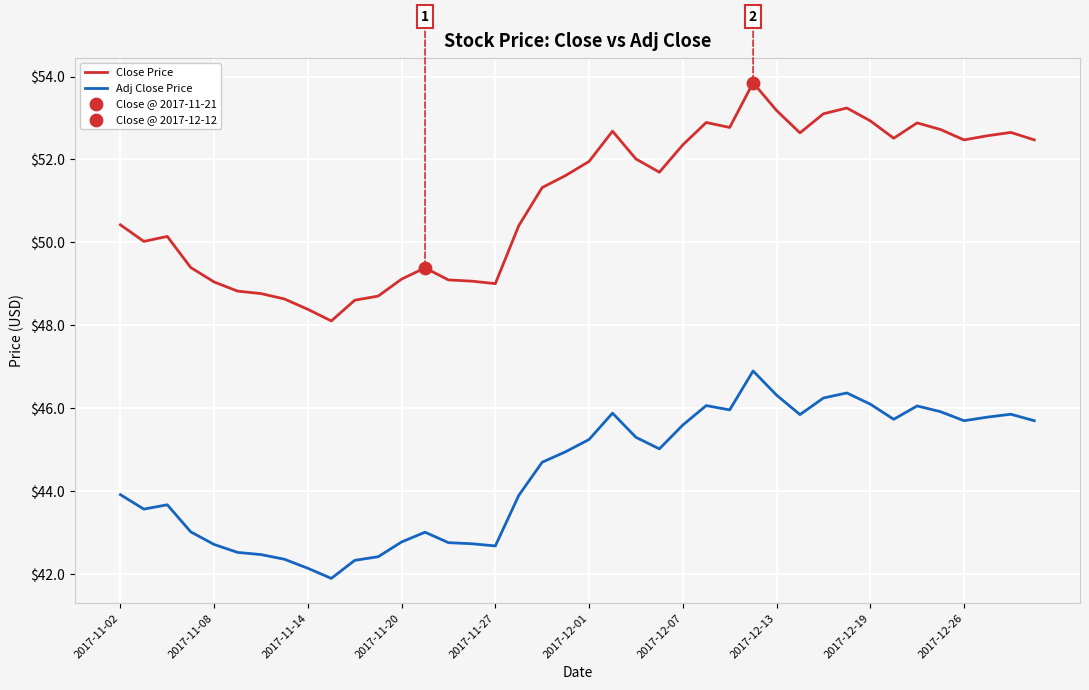

Which series has the largest range (max minus min)?

Close Price